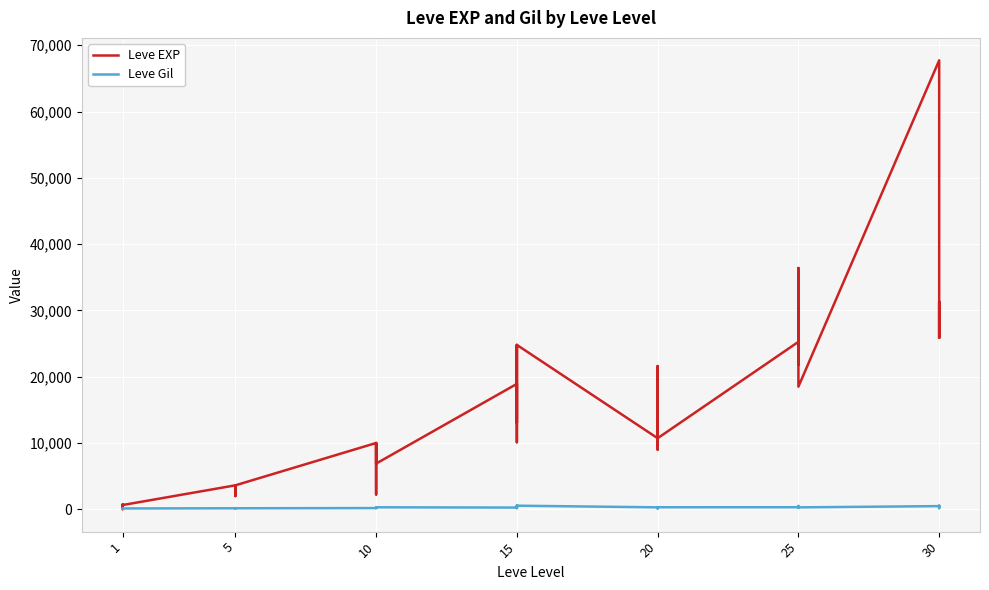

At 20, list the series in order from smallest to largest.

Leve Gil, Leve EXP